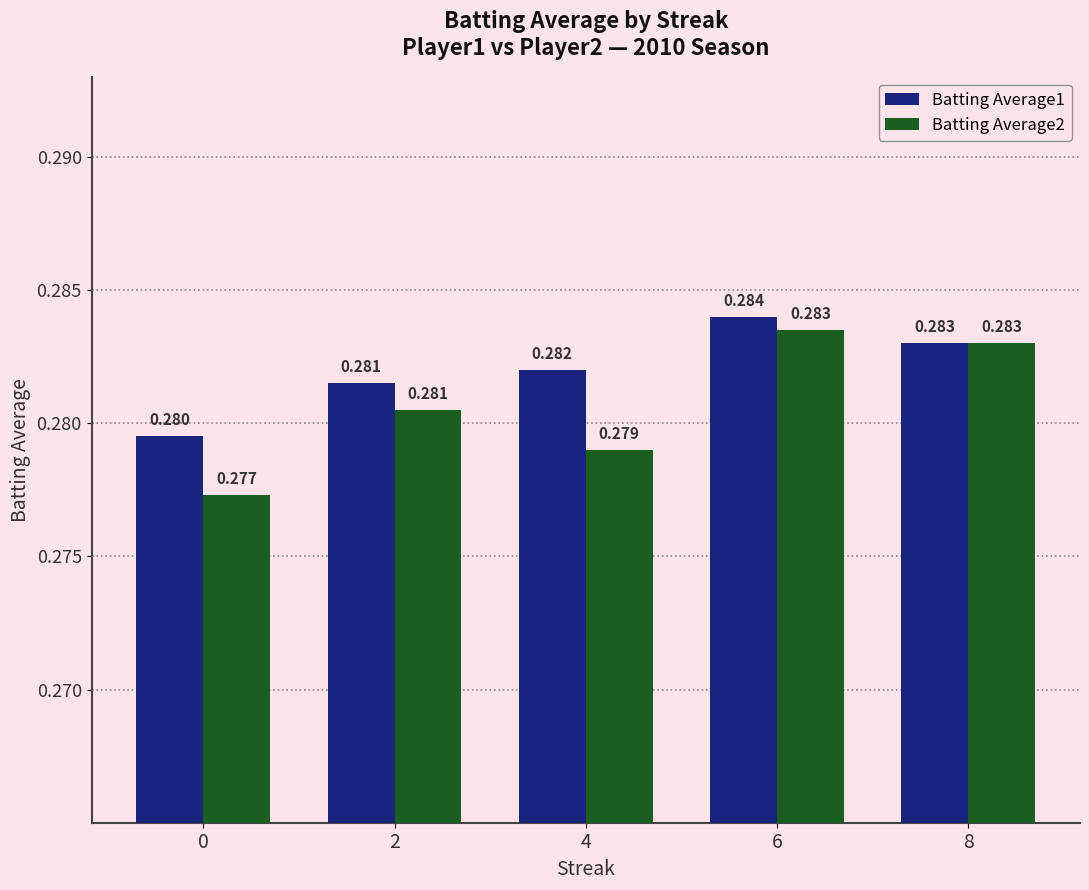

Is the value of Batting Average1 at 4 greater than the value of Batting Average2 at 6?

No